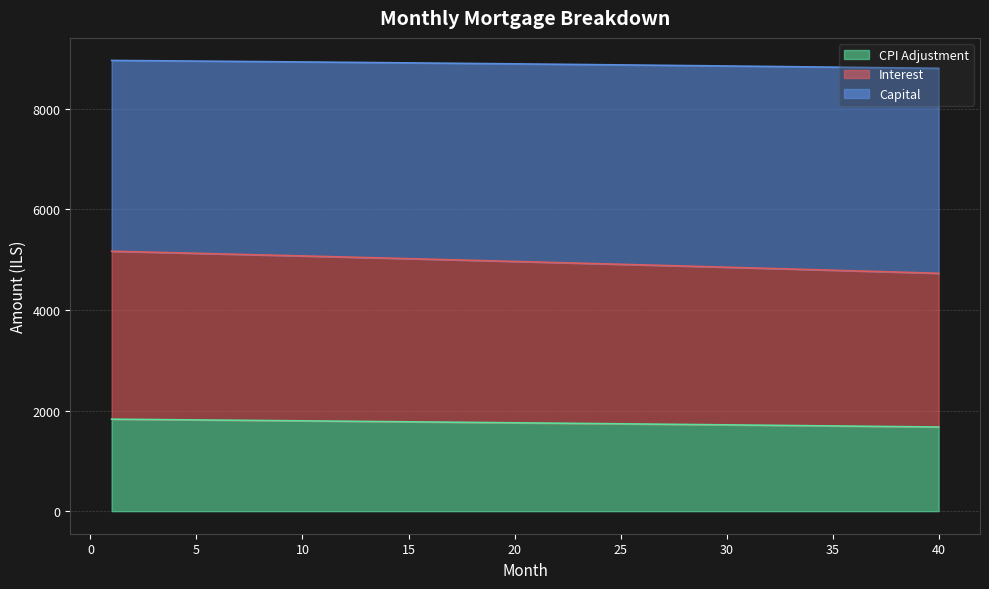

What is the value of the interest point at the 30th from the left?

4851.6